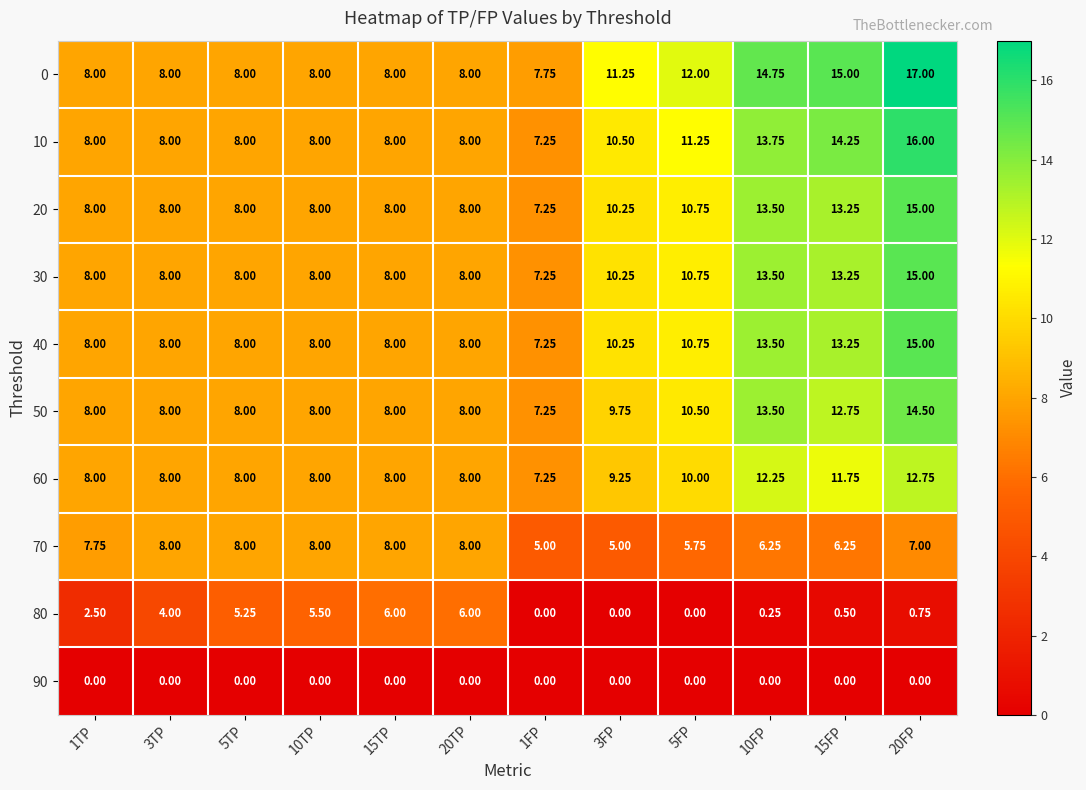

Is the value of 60 at 15TP greater than the value of 50 at 10FP?

No